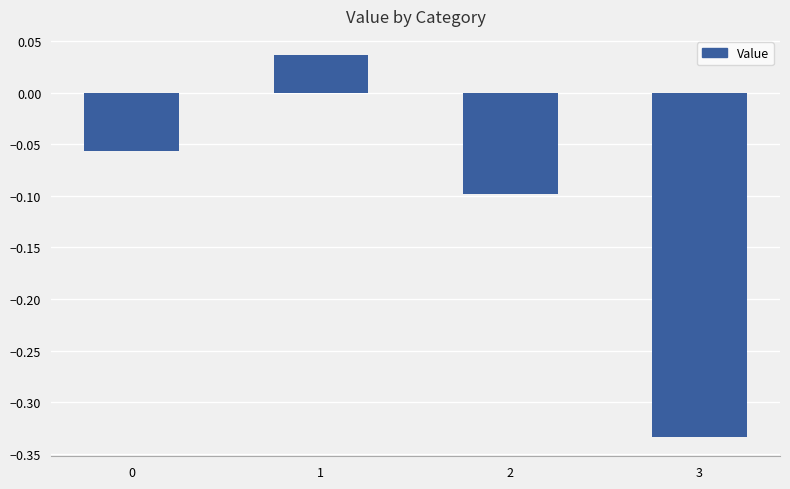

How many data points are less than 0?

3